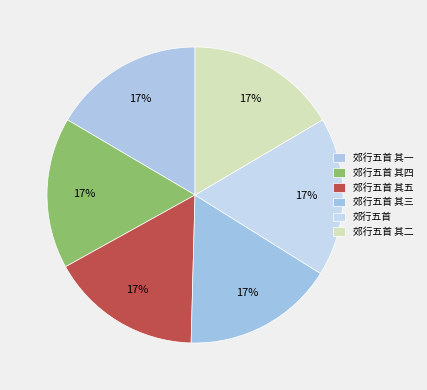

The 郊行五首 slice represents 32% of the pie. True or false?

False